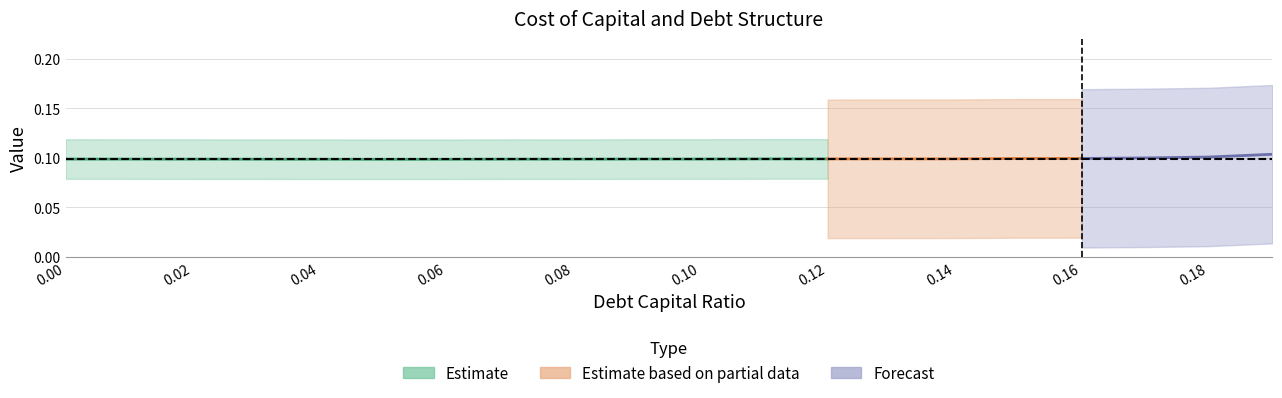

Is it true that debt_capital equals 0.1 at 0.08?

True